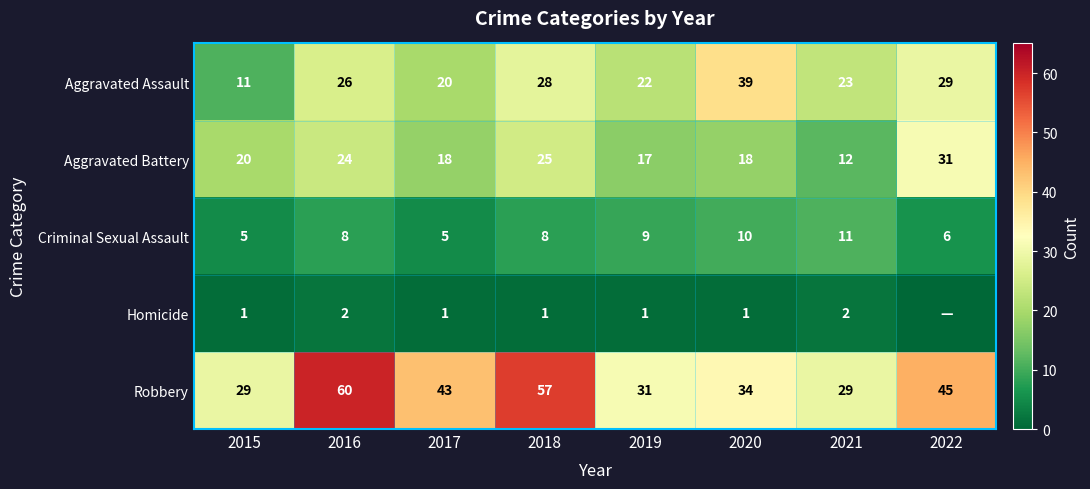

What is the total value across all series at 2017?

87